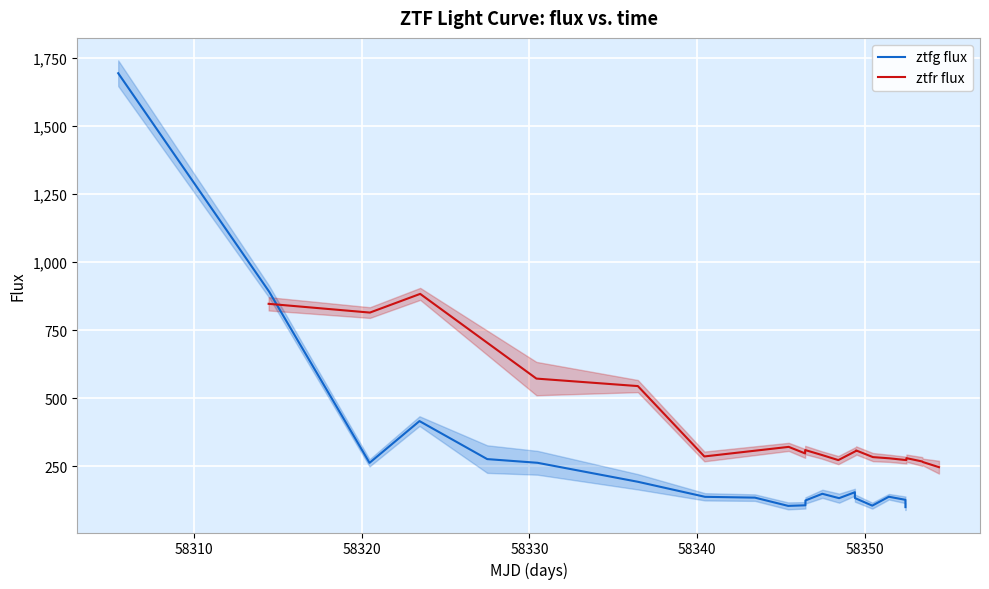

Reading left to right, list all the values displayed in this chart.

ztfg flux: 1694.3	891.6	263.3	416.7	277.1	263.6	193.7	138.6	135.6	105.3	107.4	125.2	149.7	133.6	155.5	134.1	106.2	138.9	127.6	100.8
ztfr flux: 847.3	815.2	883.9	572.8	545.3	286.9	322.0	298.0	310.3	292.4	273.4	307.2	308.9	284.4	279.9	273.4	280.6	268.4	266.2	247.4